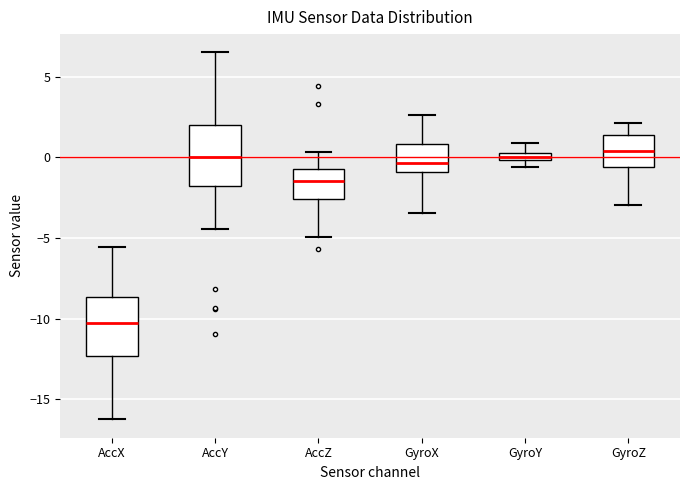

Where does the upper whisker of the box for AccX end on the y-axis? The values are not printed on the chart, so give them approximately, as read against the axis.

-5.5